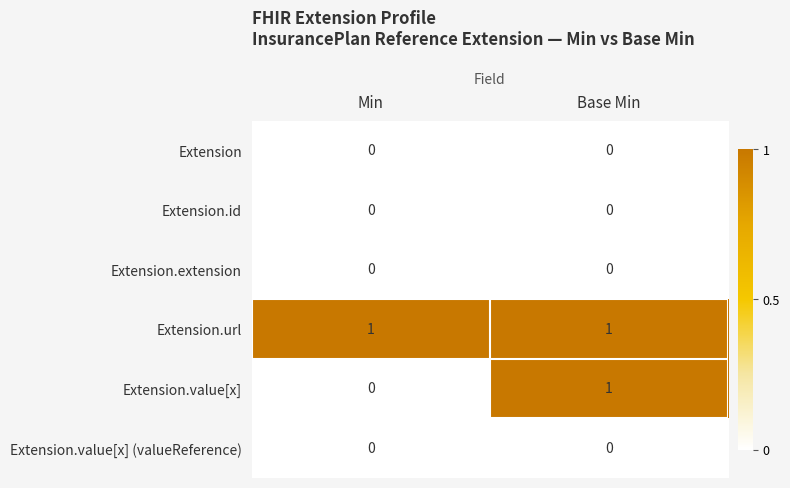

At which category is the sum across all series the highest?

Base Min